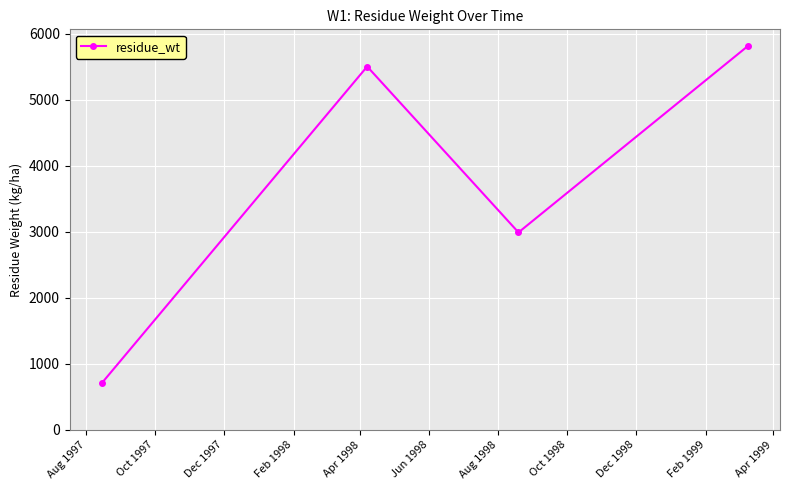

What is the value of the 1st point from the left?

710.5